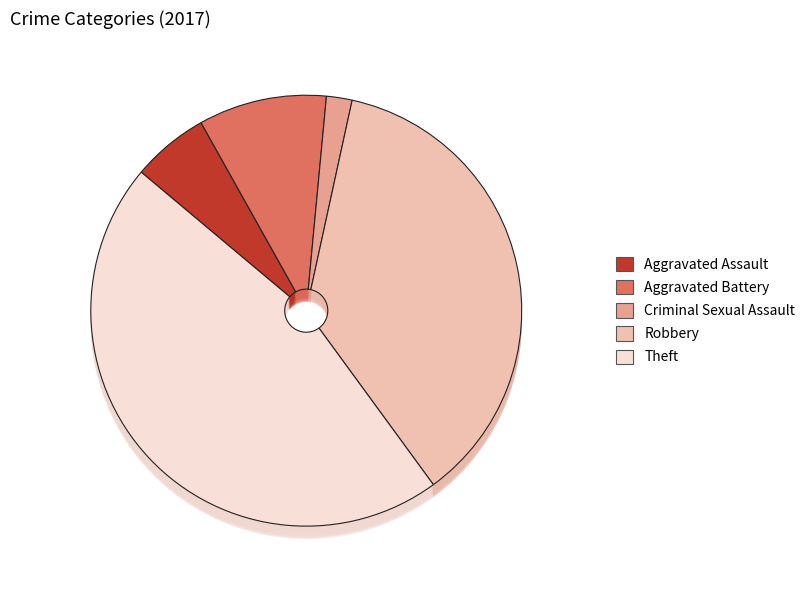

Which slice is the smallest?

Criminal Sexual Assault